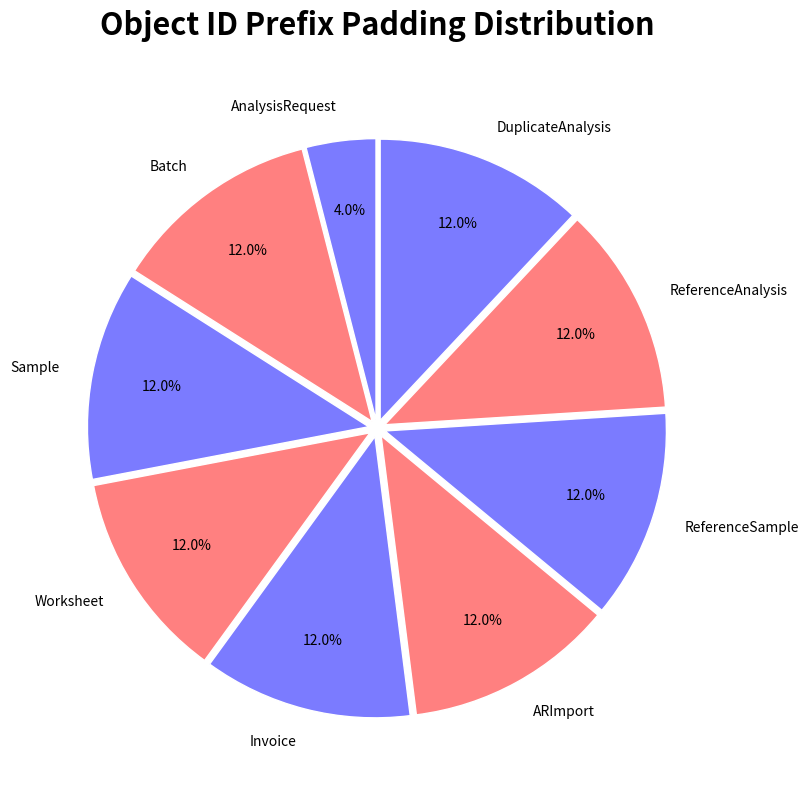

What portion of the pie excludes Sample?

88.0%